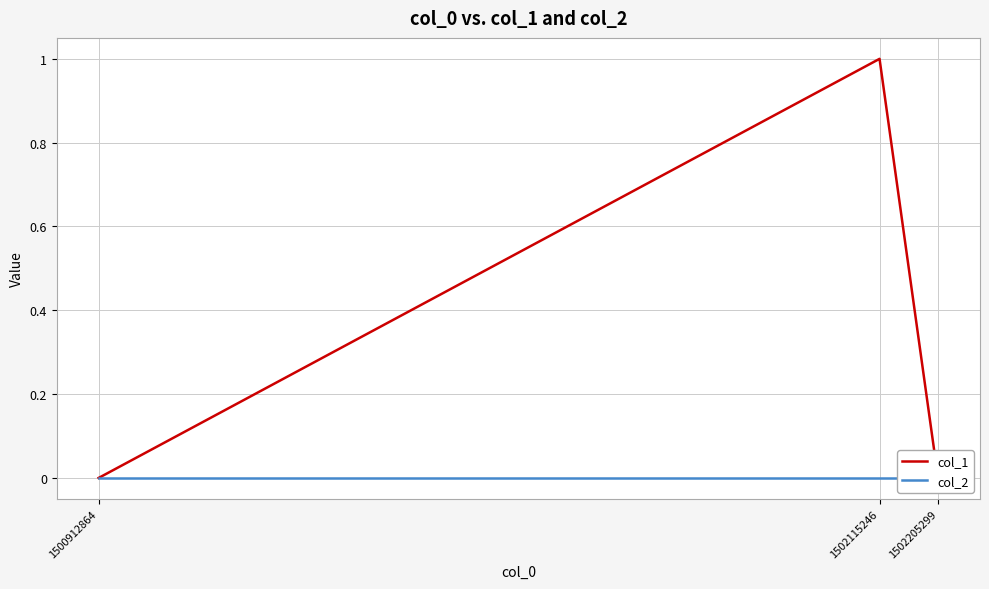

Rank the series by their maximum value, from highest to lowest.

col_1, col_2